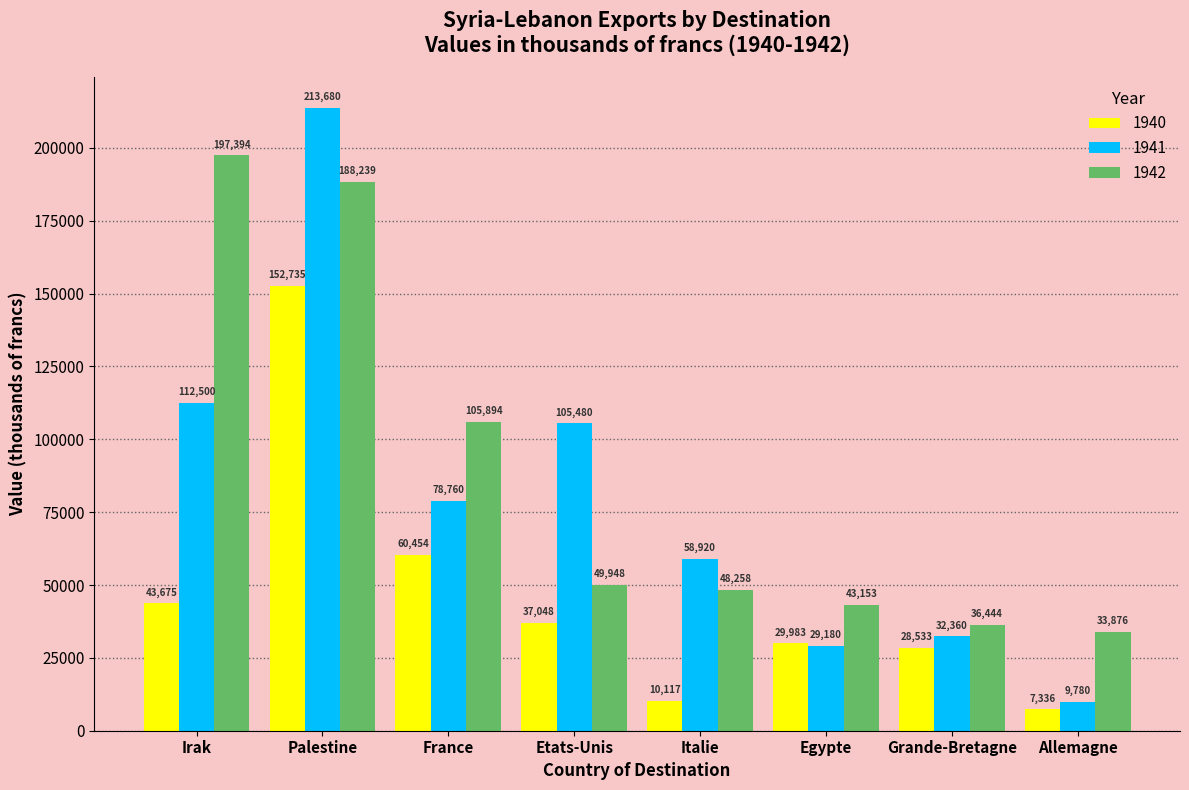

List the labels in order of 1942 value, smallest first.

Allemagne, Grande-Bretagne, Egypte, Italie, Etats-Unis, France, Palestine, Irak